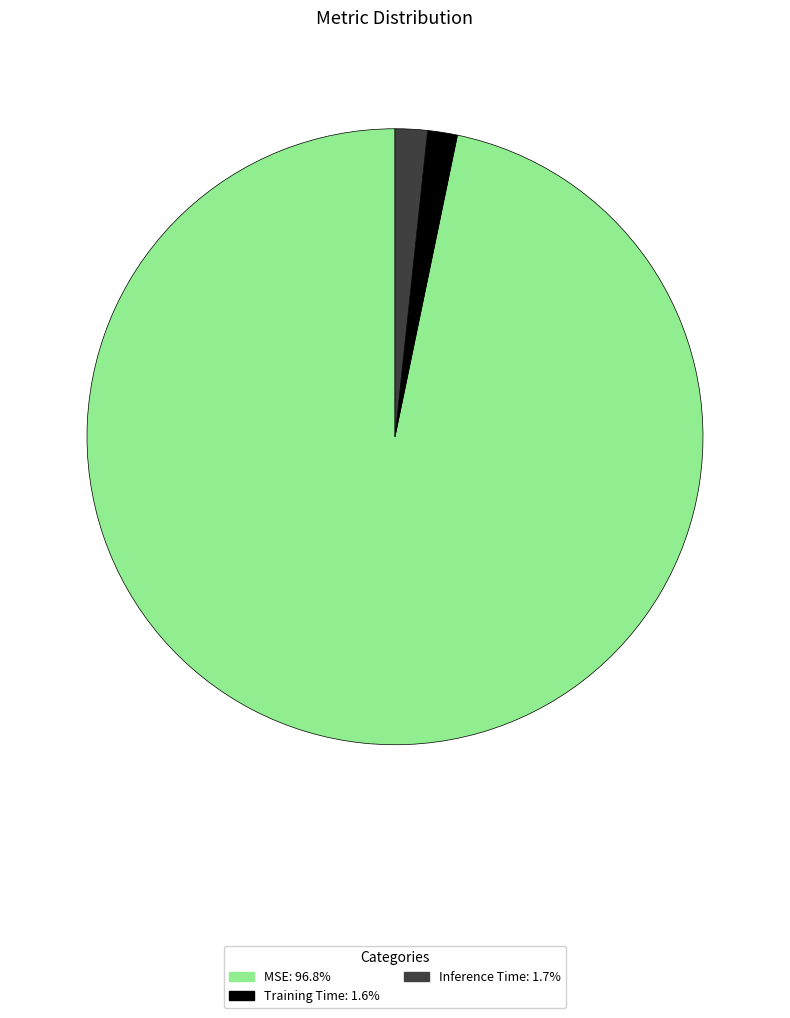

Is there a majority slice in this chart?

Yes